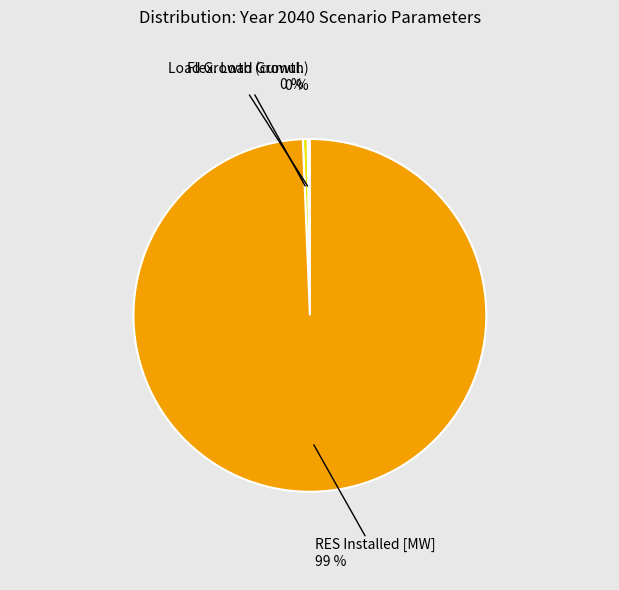

What is the majority slice?

RES Installed [MW]